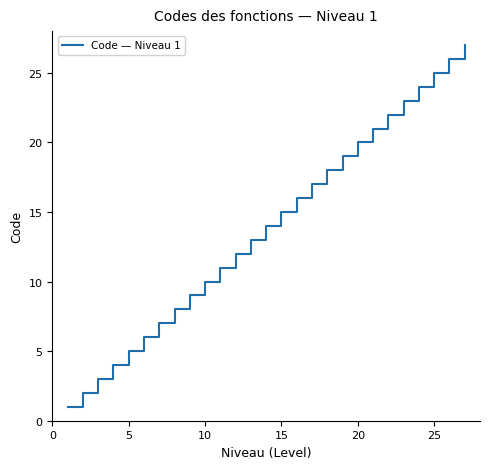

What is the difference between the maximum and minimum values?

26